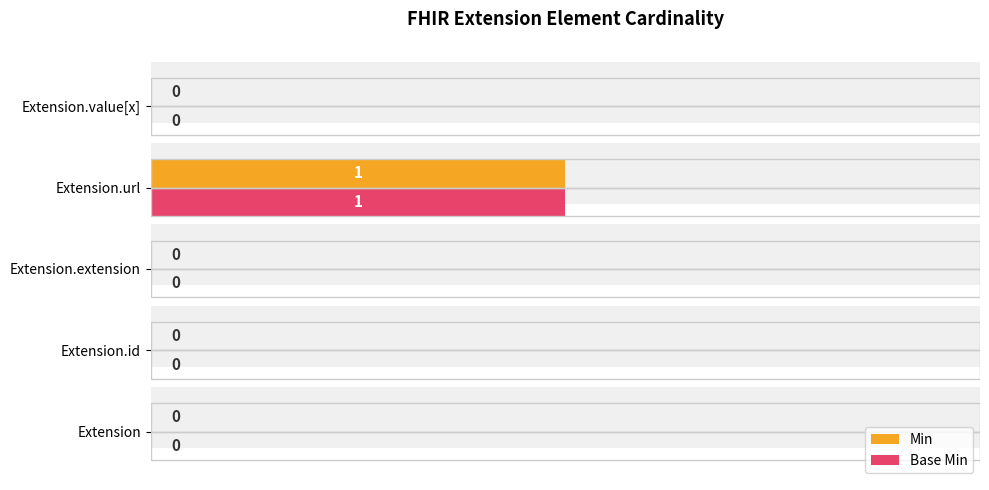

The Base Min series shows 0 at Extension.value[x]. True or false?

True